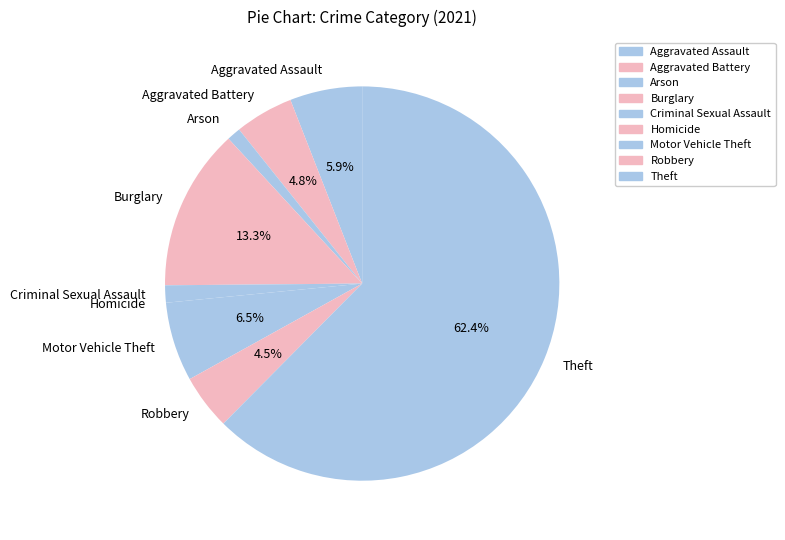

What percentage is the Burglary slice, to the nearest percent?

13%